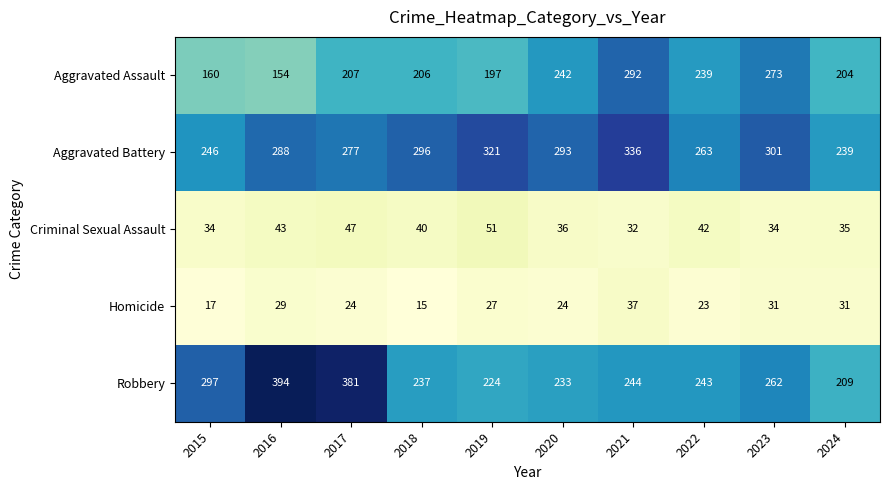

True or false: Robbery has a value of 209 at 2024.

True